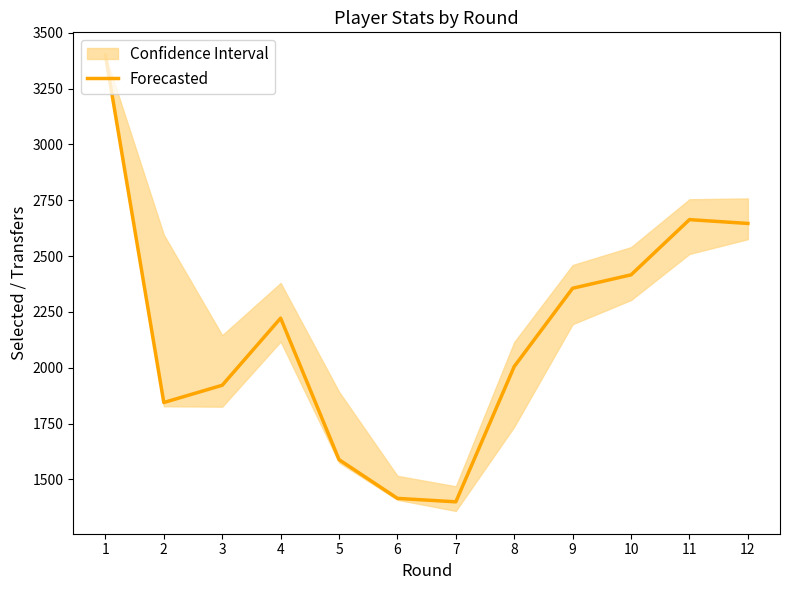

What is the sum of all values?

25881.5